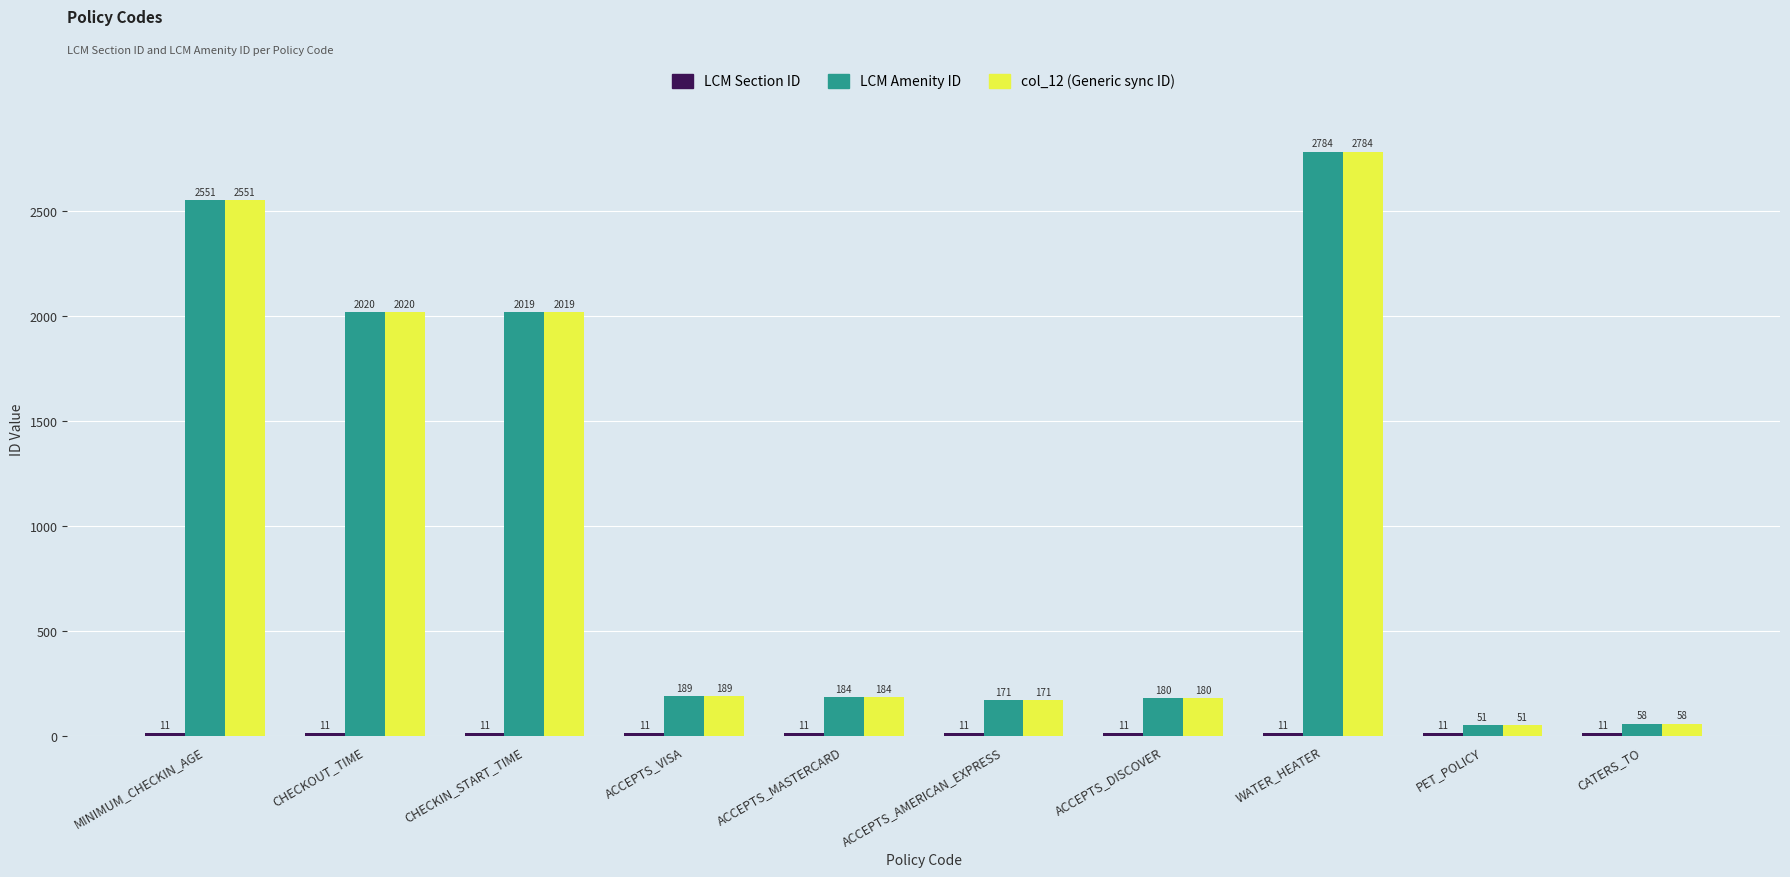

List the labels in order of LCM Amenity ID value, smallest first.

PET_POLICY, CATERS_TO, ACCEPTS_AMERICAN_EXPRESS, ACCEPTS_DISCOVER, ACCEPTS_MASTERCARD, ACCEPTS_VISA, CHECKIN_START_TIME, CHECKOUT_TIME, MINIMUM_CHECKIN_AGE, WATER_HEATER